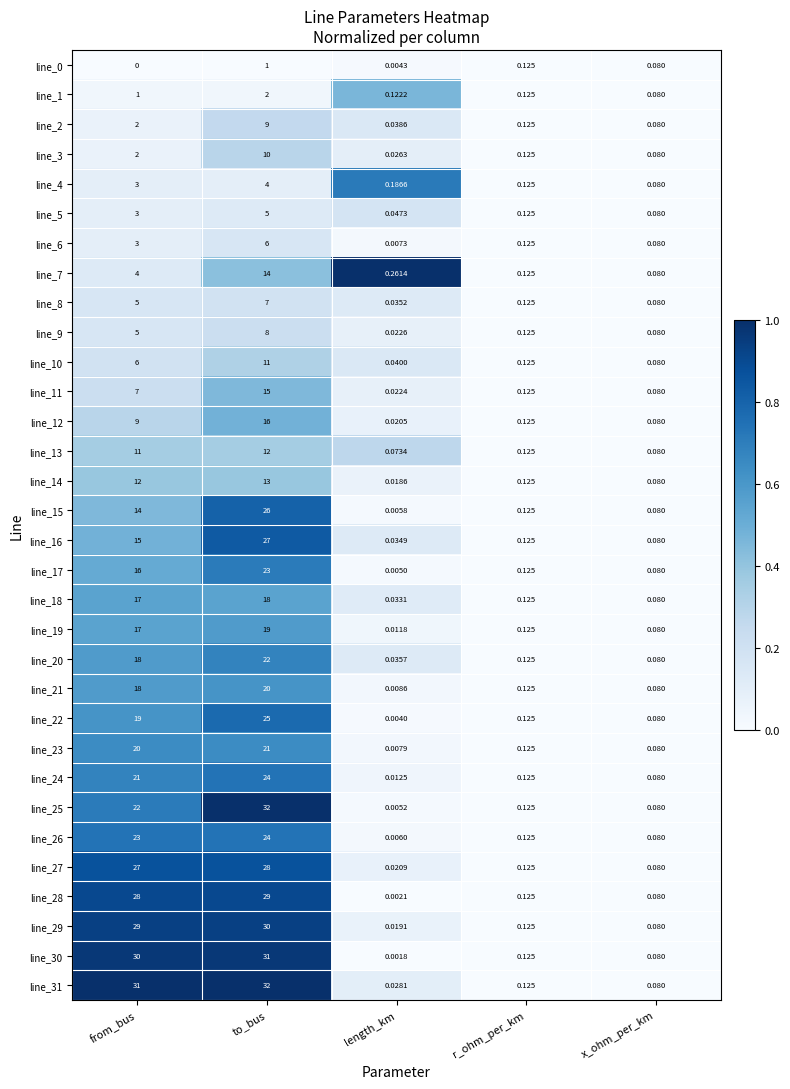

List the labels in order of line_7 value, smallest first.

x_ohm_per_km, r_ohm_per_km, length_km, from_bus, to_bus